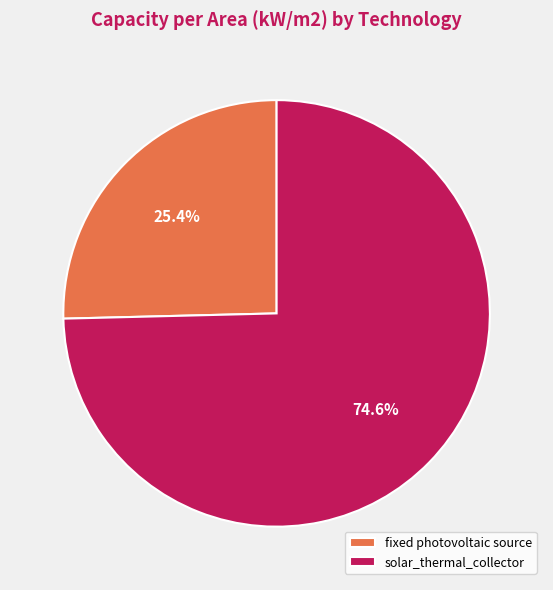

Rank the categories by value from highest to lowest.

solar_thermal_collector, fixed photovoltaic source